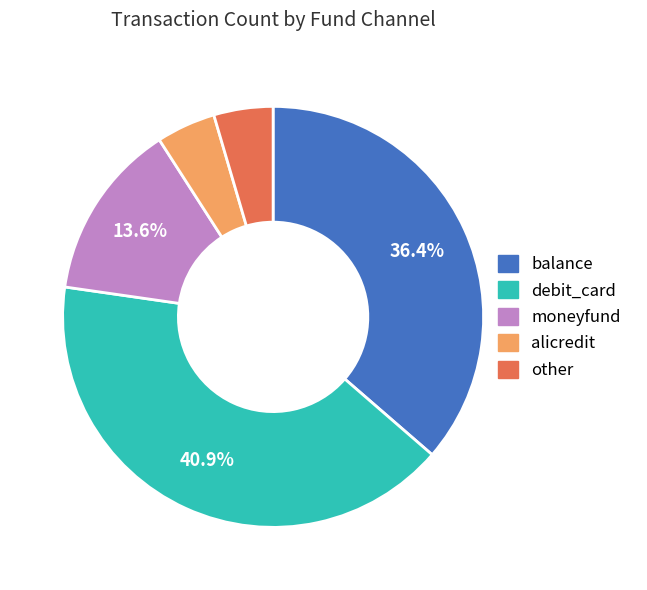

Which slice is the largest?

debit_card